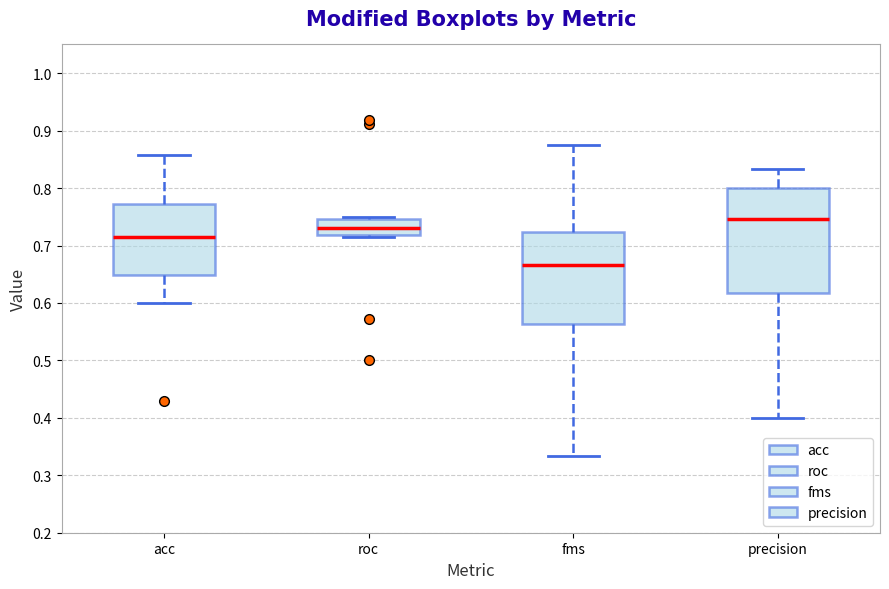

Comparing the boxes themselves (not the whiskers), which one is the tallest?

precision